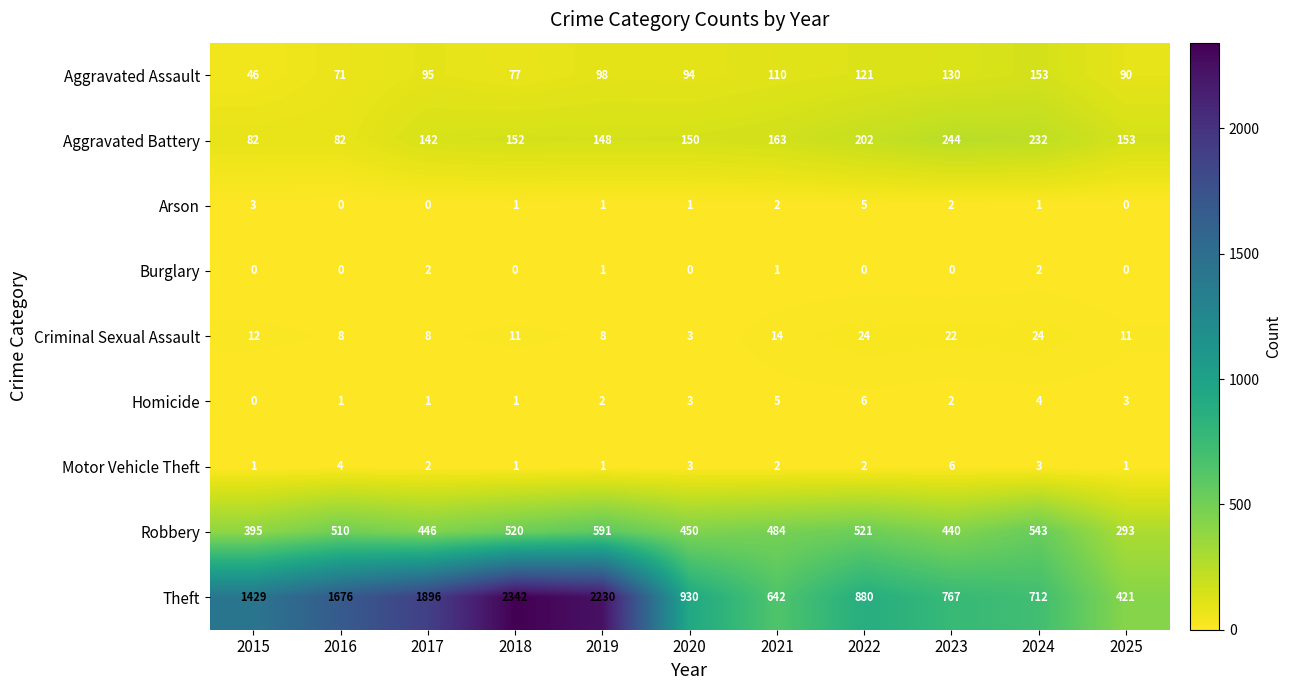

The Aggravated Assault series shows 46 at 2015. True or false?

True